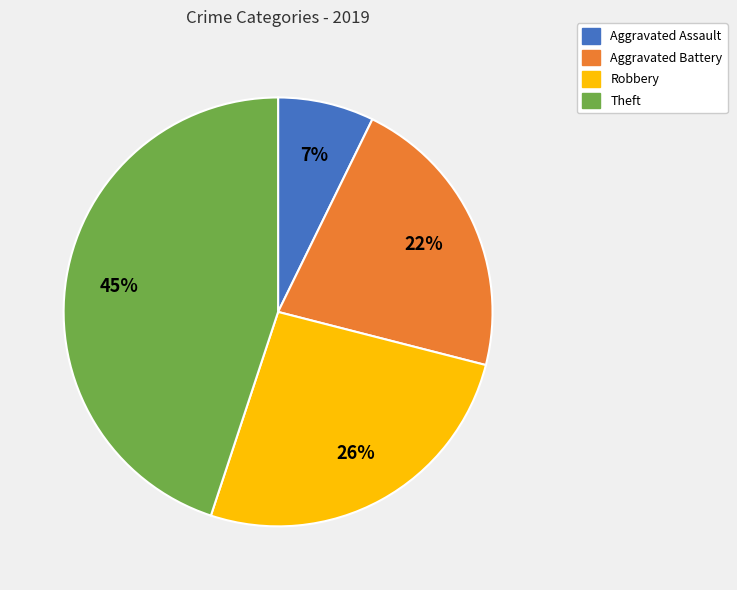

Is there a majority slice in this chart?

No